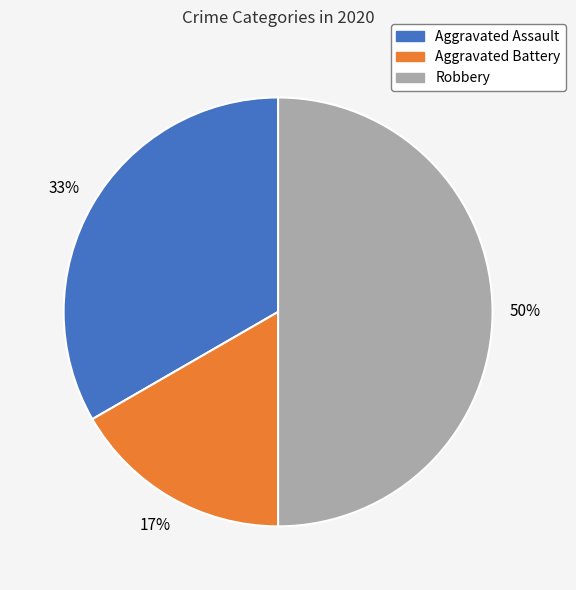

Which category has the smallest portion of the pie?

Aggravated Battery